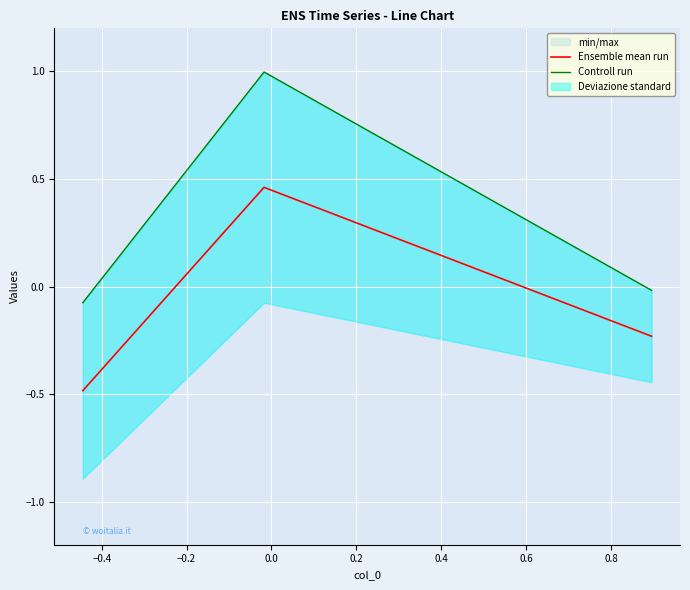

What is the average value of the Controll run series?

0.3